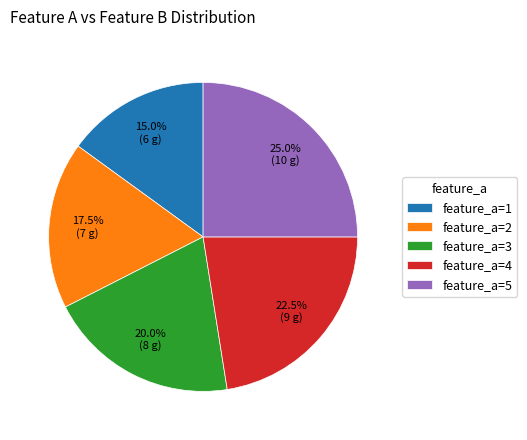

Rank the categories by value from lowest to highest.

feature_a=1, feature_a=2, feature_a=3, feature_a=4, feature_a=5